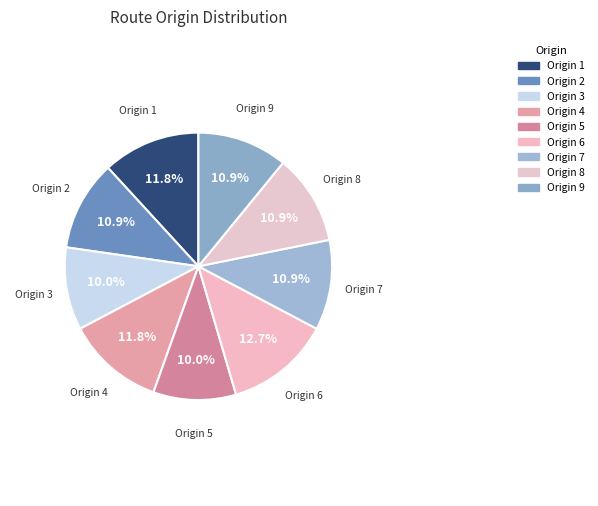

Count the number of slices in the pie.

9